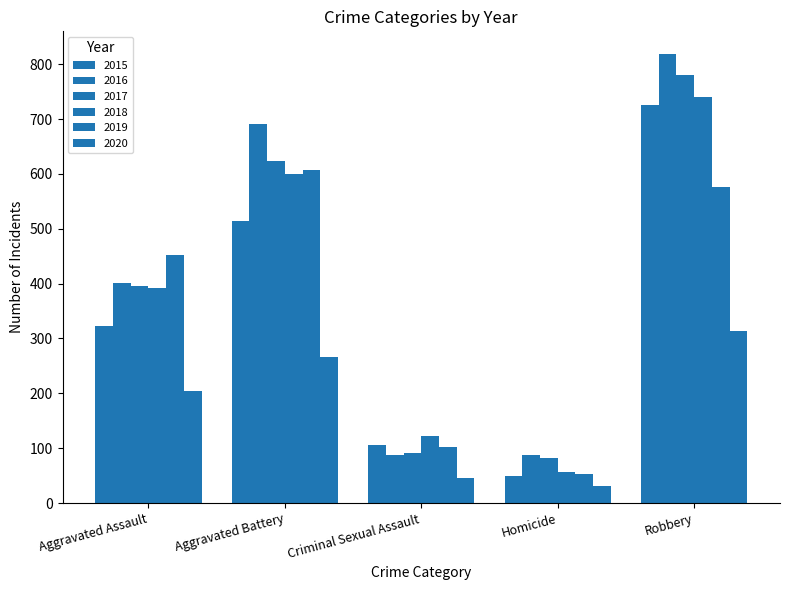

Count the number of data series in this chart.

6